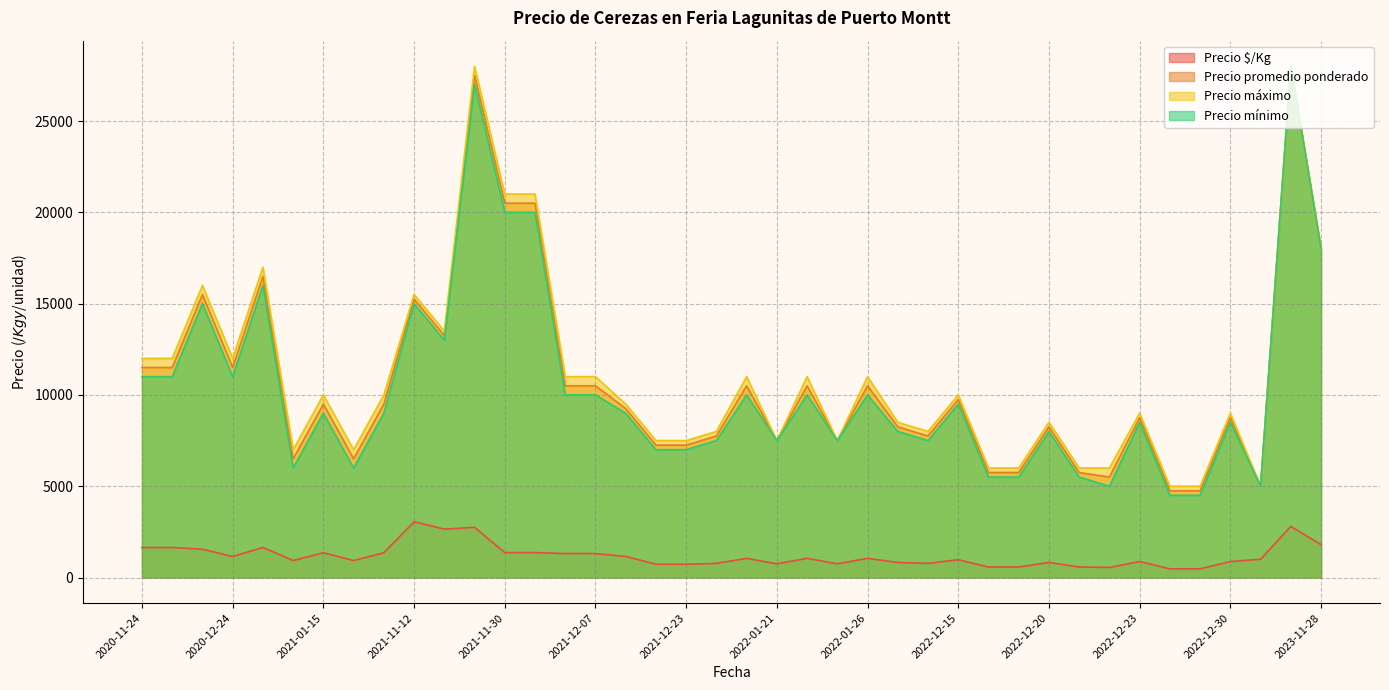

At which label does Precio máximo first exceed 10000?

2020-11-24